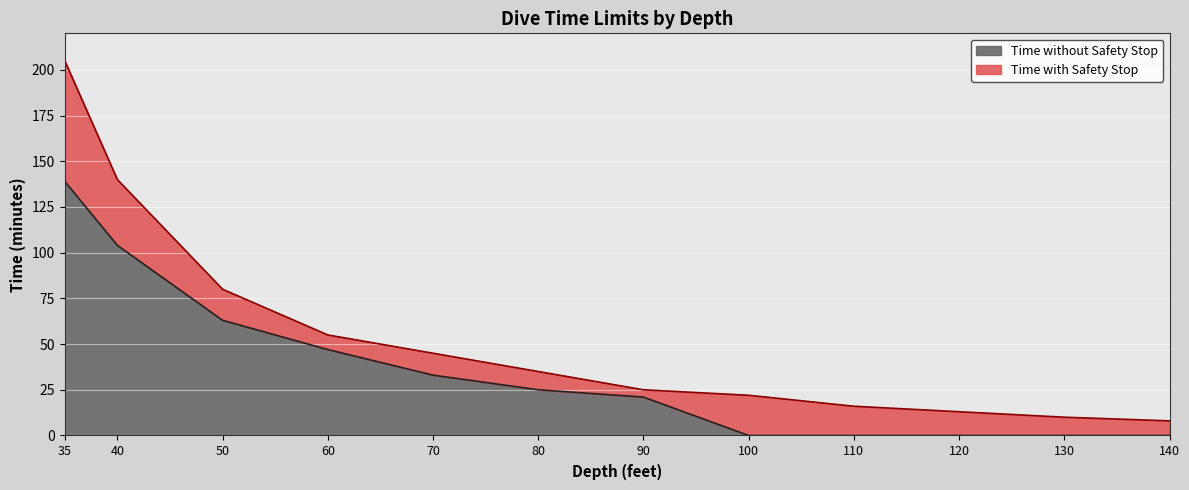

How many values in Time without Safety Stop are above zero?

7